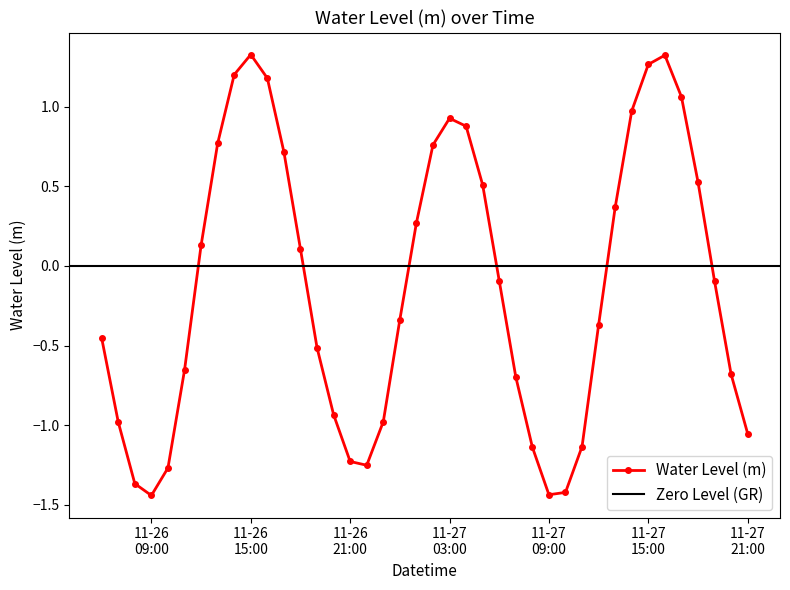

How many positive values are there?

18